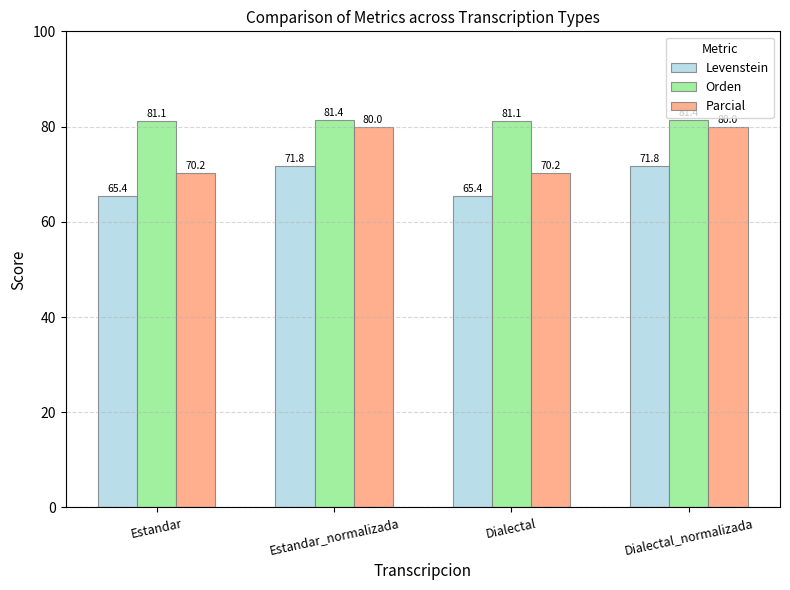

What is the difference between the maximum and minimum values in the Levenstein series?

6.4